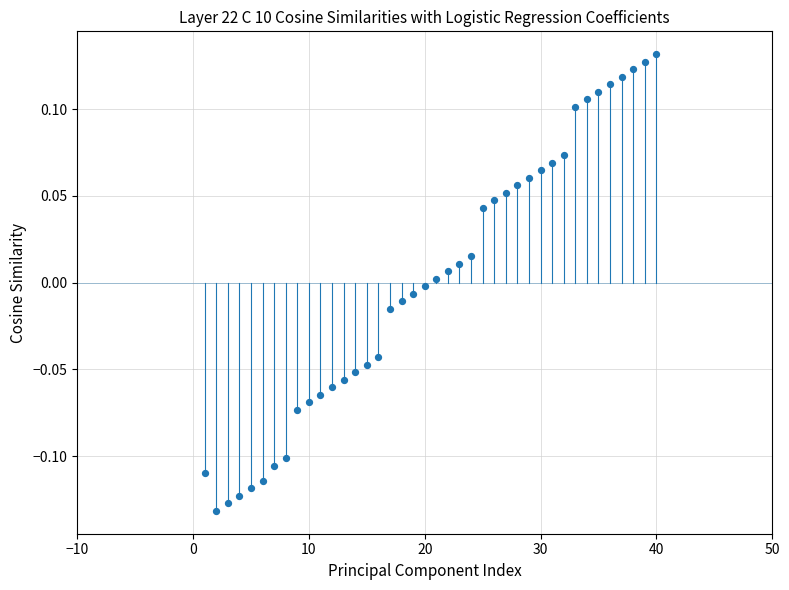

What is the range of Y values (max minus min)?

0.3